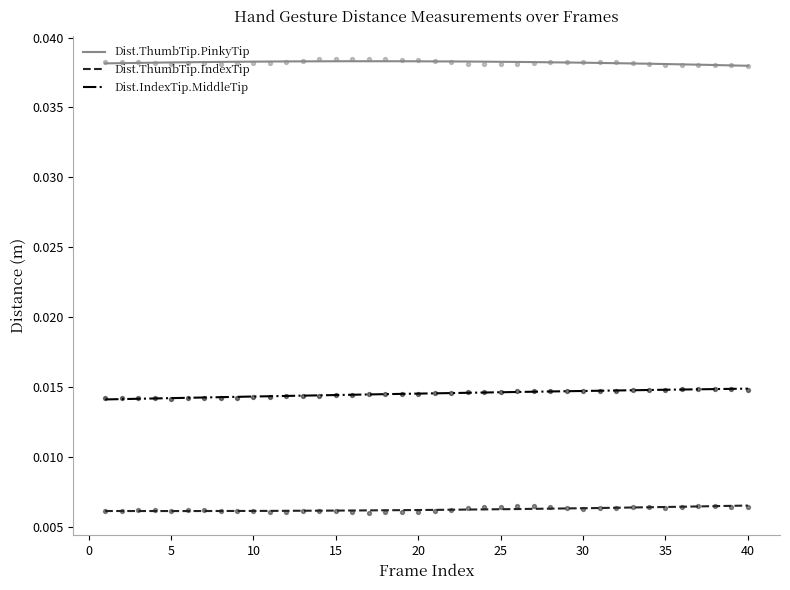

Which series reaches the minimum Y coordinate?

Dist.ThumbTip.IndexTip